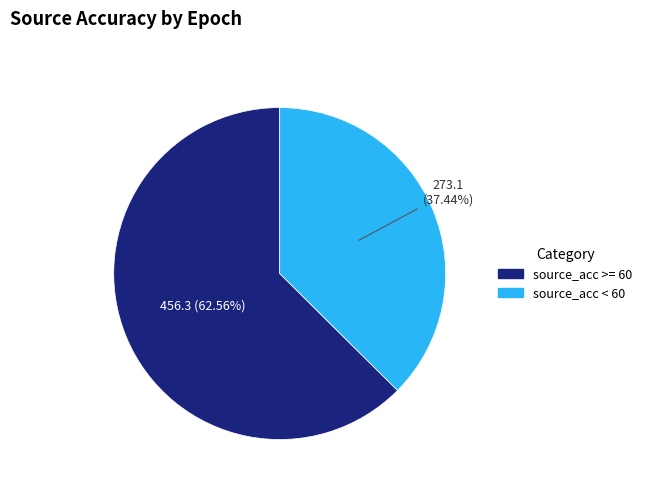

Does any single category account for the majority?

Yes